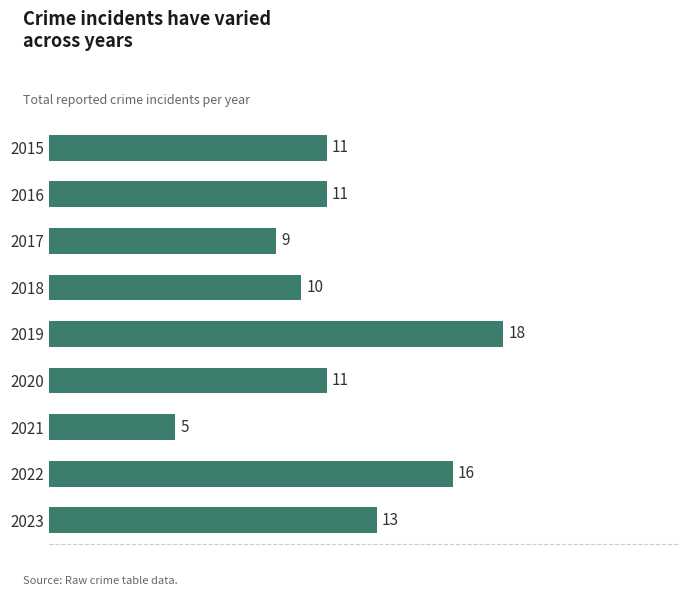

The chart shows a value of 14 at 2015. True or false?

False